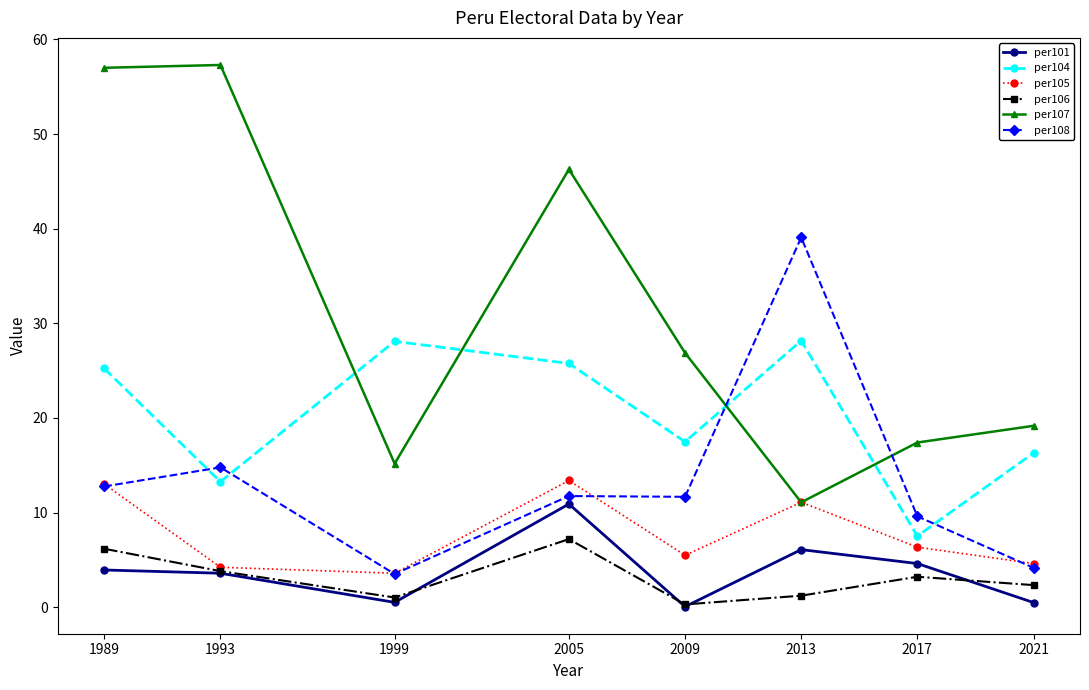

True or false: per105 and per101 intersect in this chart.

False